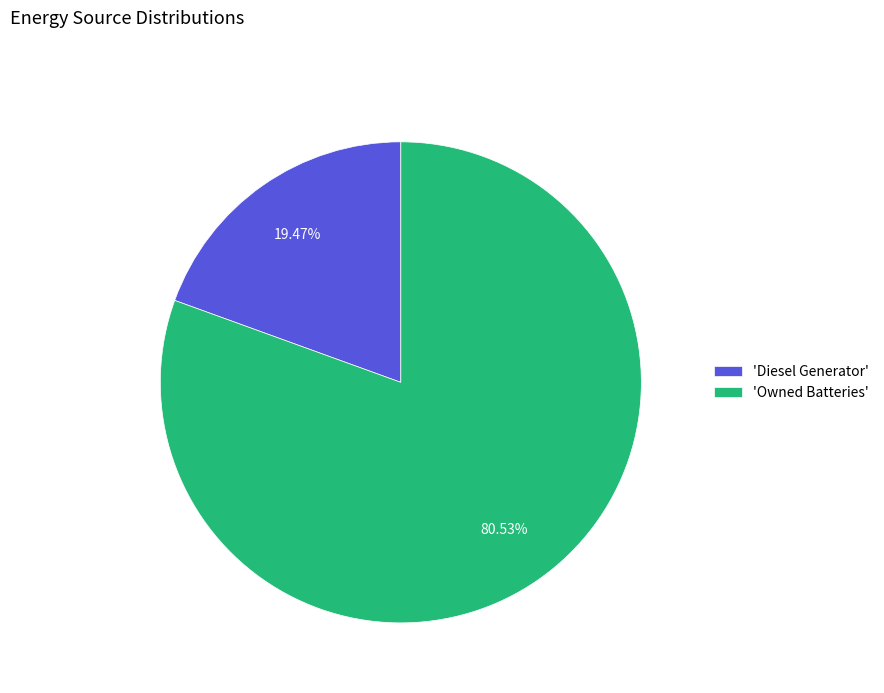

Rank the categories by value from highest to lowest.

'Owned Batteries', 'Diesel Generator'